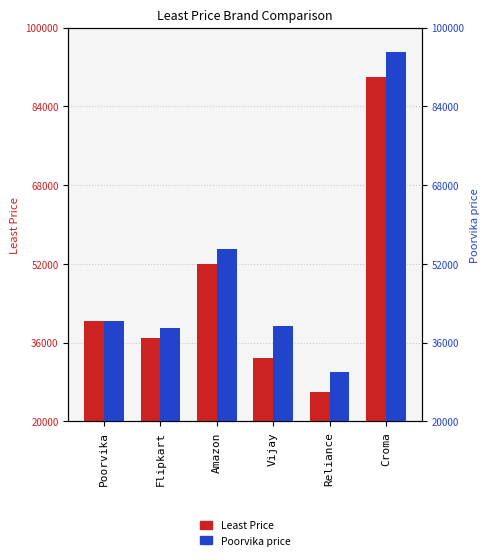

What is the difference between the maximum and minimum values in the Least Price series?

64000